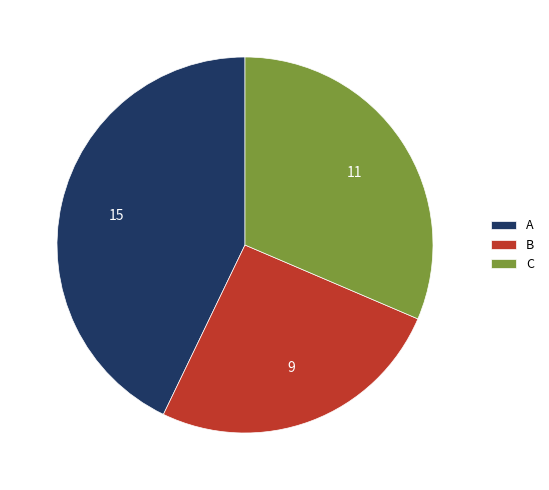

Do B and A together represent more than half of the pie?

Yes